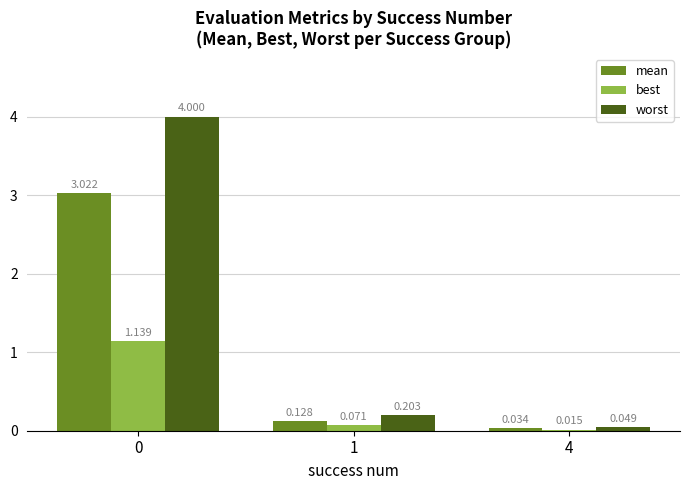

Which series changed the most between 1 and 4?

worst